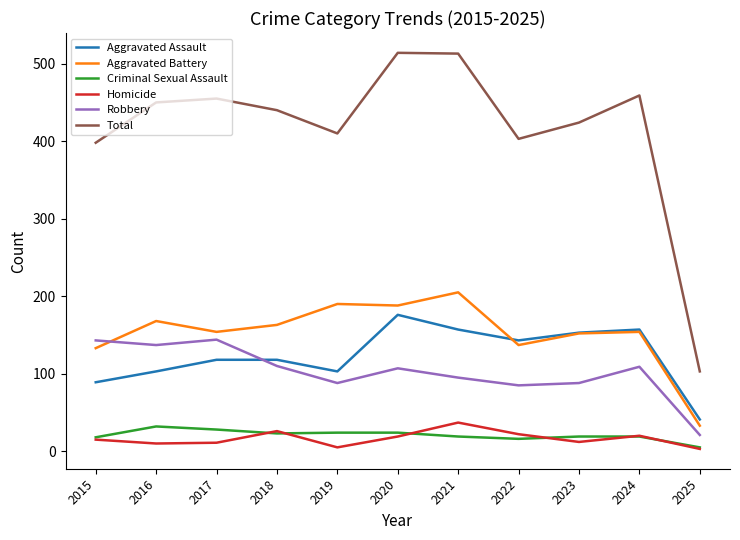

True or false: Aggravated Assault and Criminal Sexual Assault intersect in this chart.

False